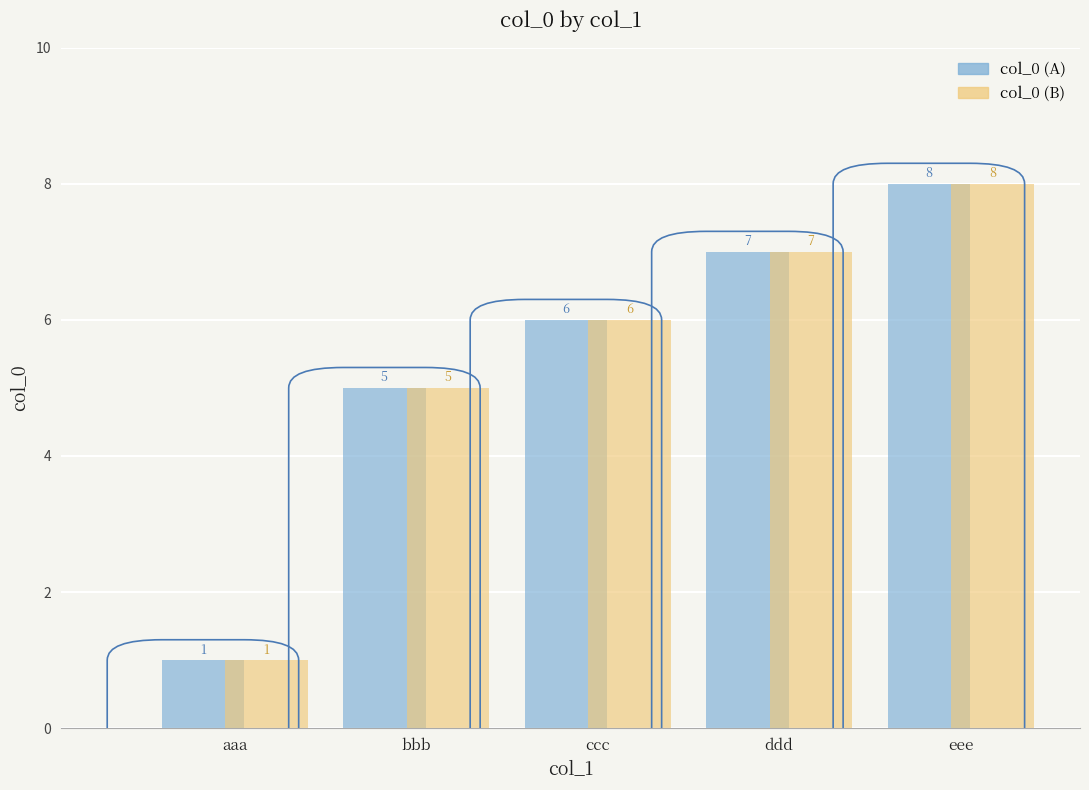

What is the total value across all series at ddd?

14